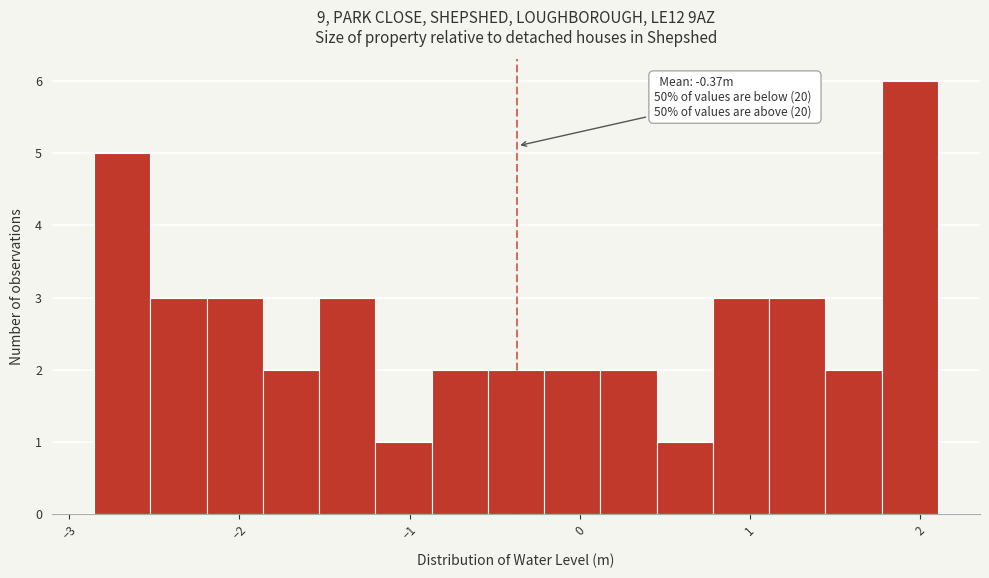

Read against the x-axis, roughly where is the centre of the tallest bar?

1.9